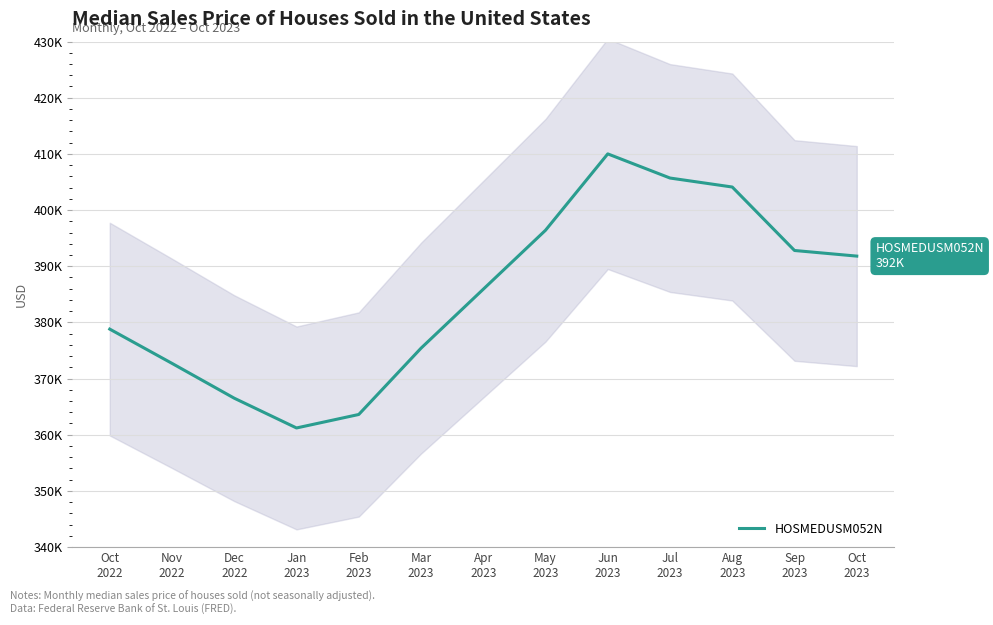

Does the chart have visible grid lines?

Yes